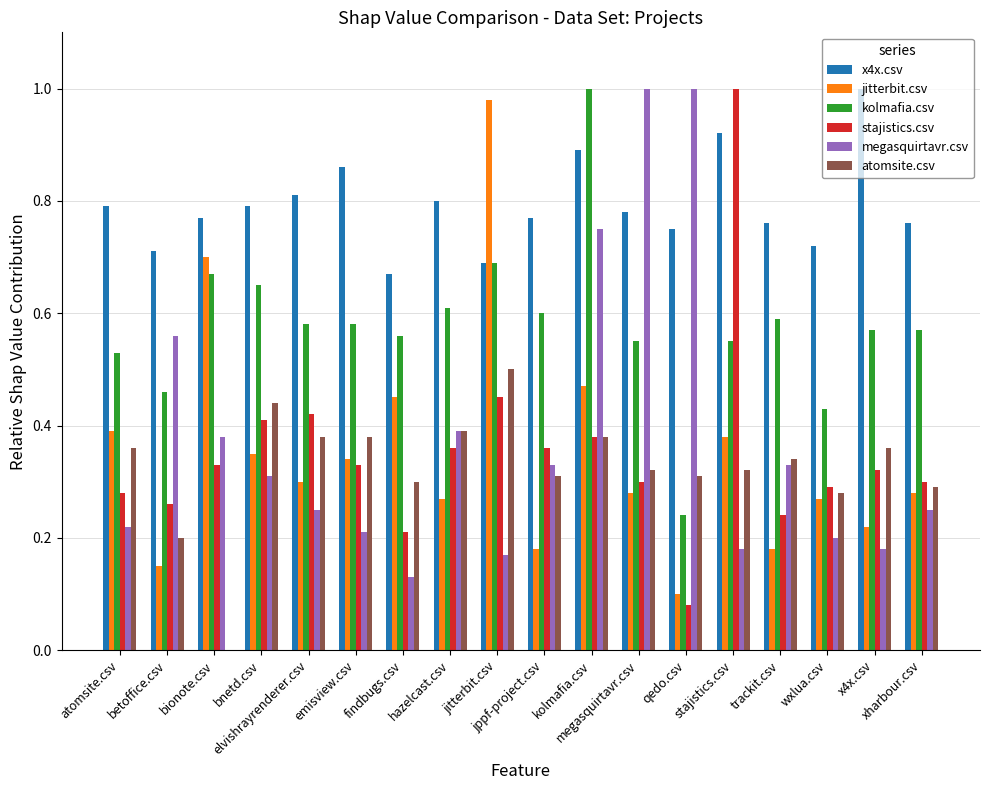

What is the label of the 10th bar from the right?

jitterbit.csv